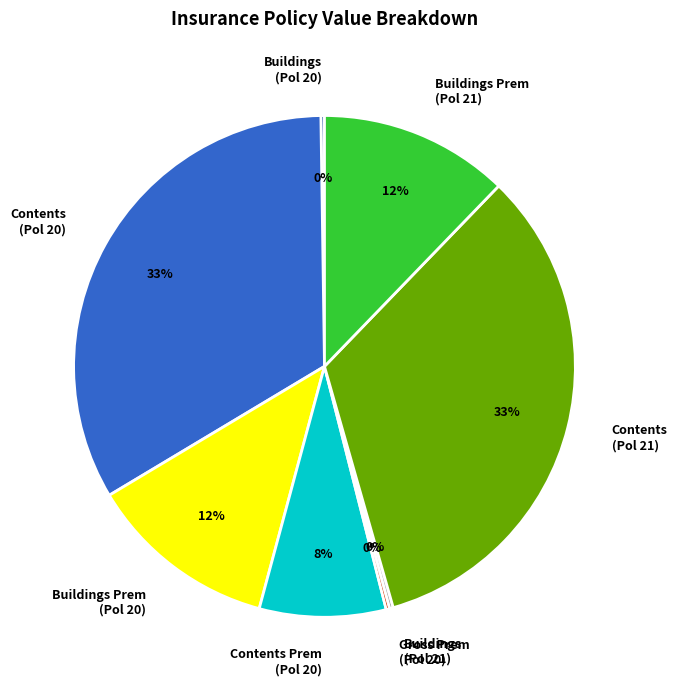

Between Contents (Pol 20) and Contents Prem (Pol 20), which is larger?

Contents (Pol 20)